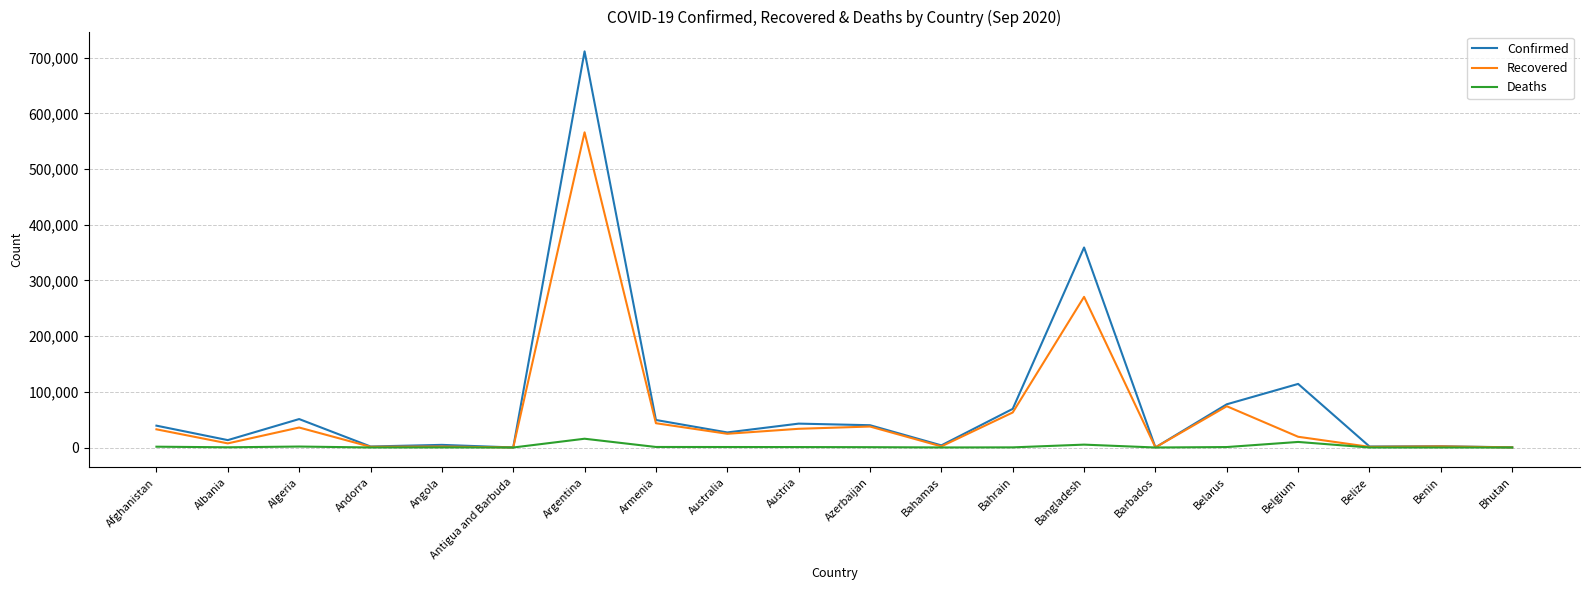

What is the spread (max minus min) of values at Australia?

26169